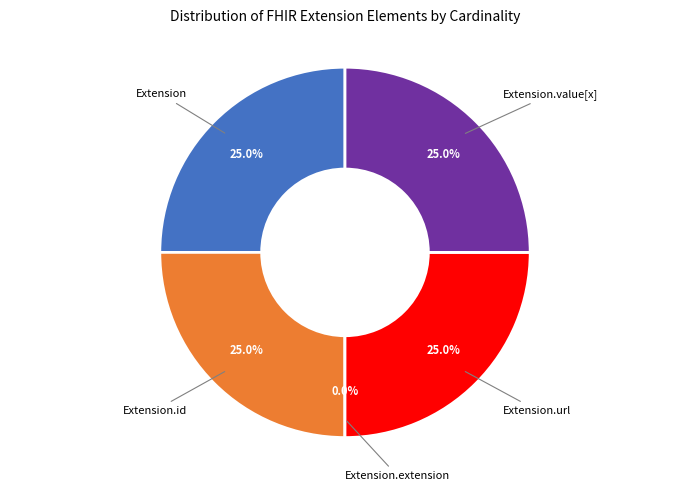

Is there a majority slice in this chart?

No